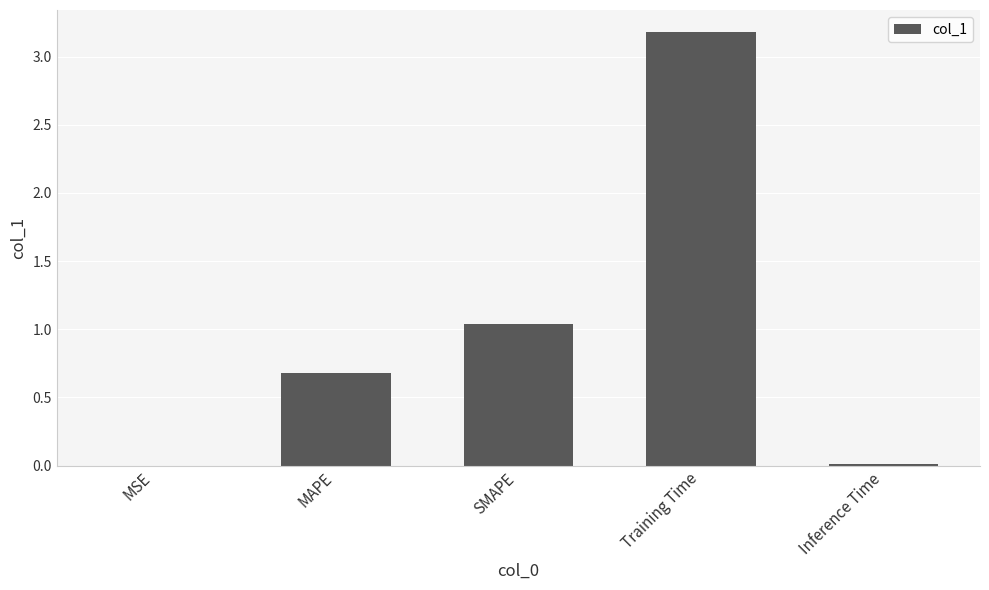

The chart shows a value of 0.2 at MAPE. True or false?

False